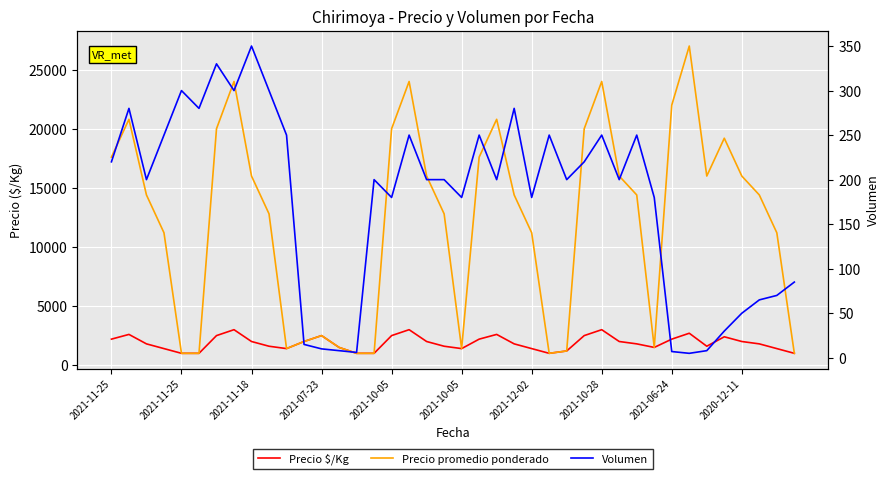

In Volumen, how many points are lower than both neighbors (excluding endpoints)?

11